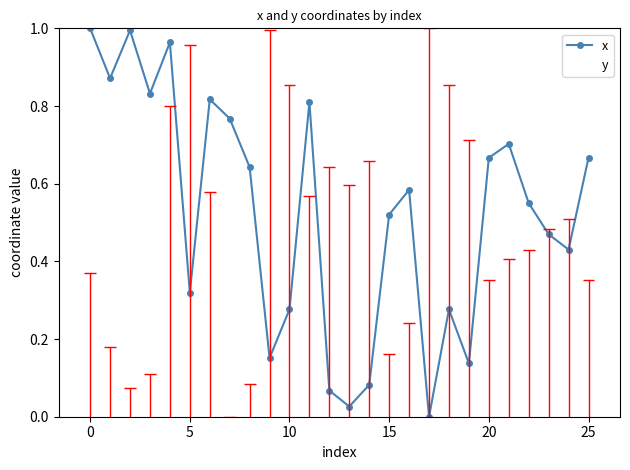

How many intersections are there between x and y?

10